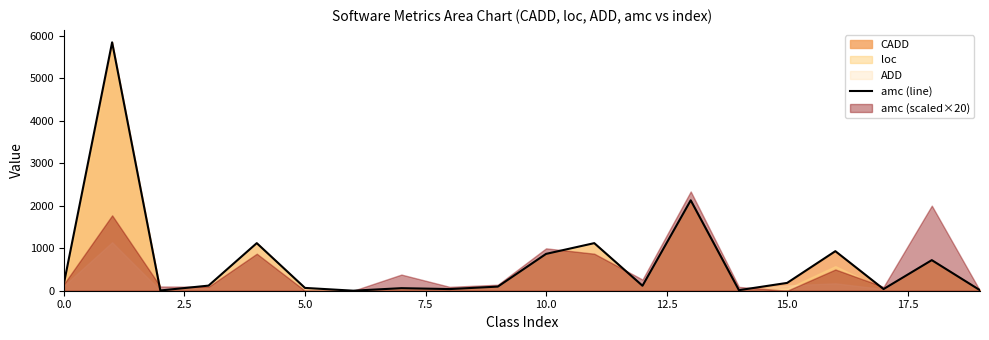

What position from the left is 9?

10